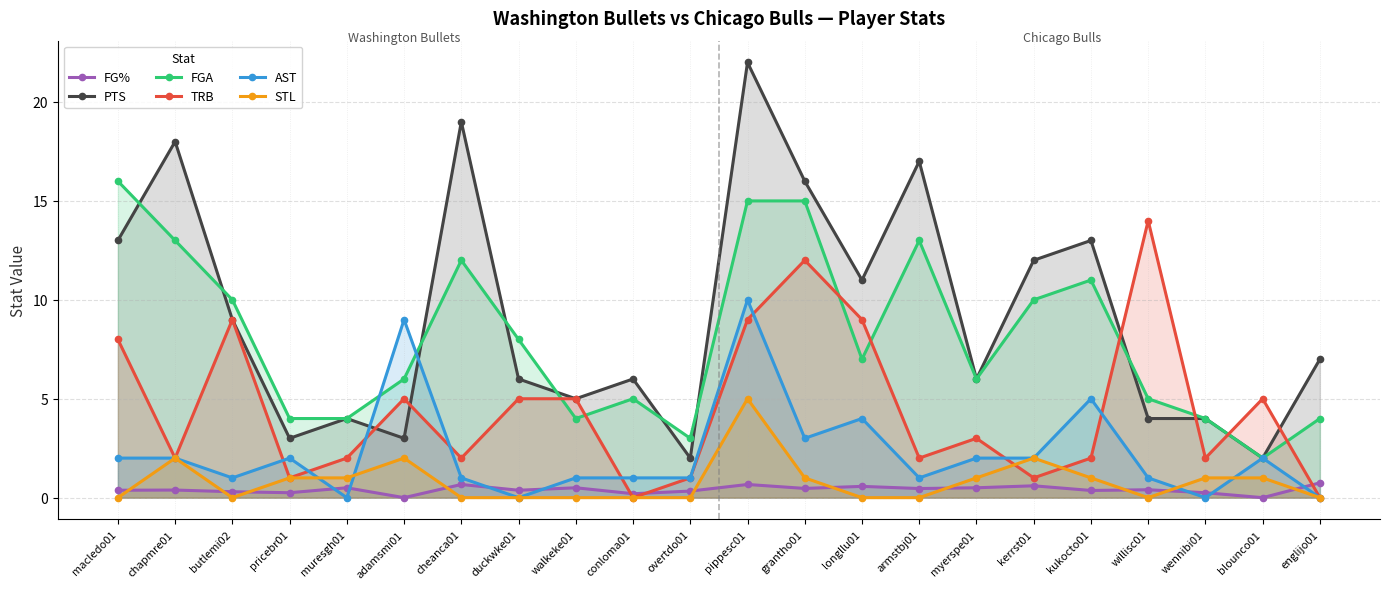

At which category does the chart reach its minimum across all series?

adamsmi01